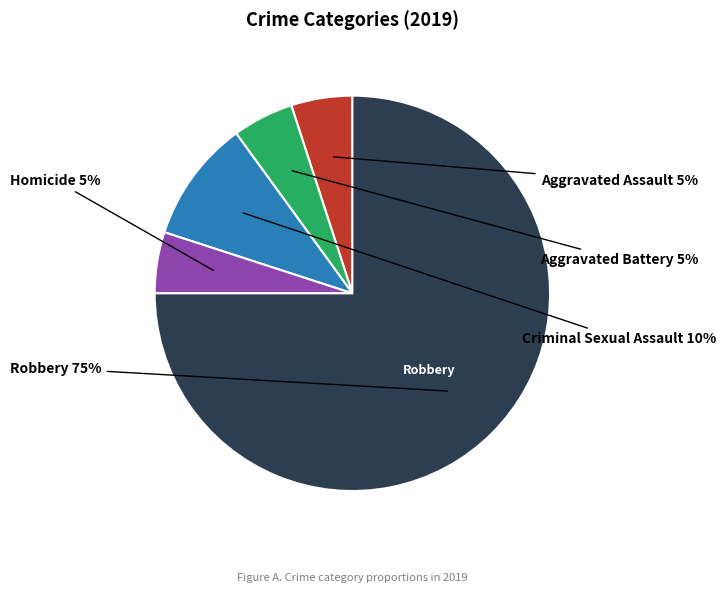

How many slices are in this pie chart?

5